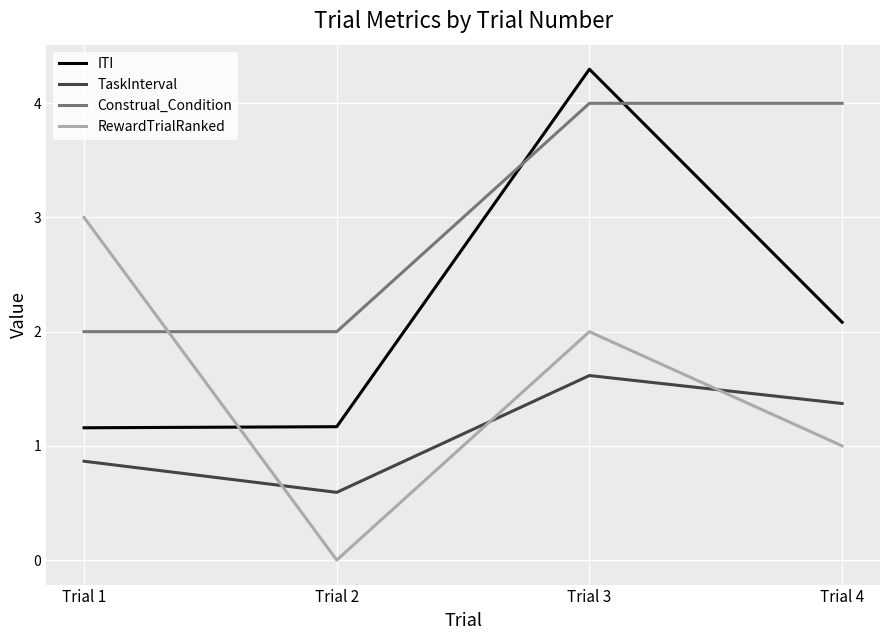

Which label corresponds to the smallest value in the chart?

Trial 2